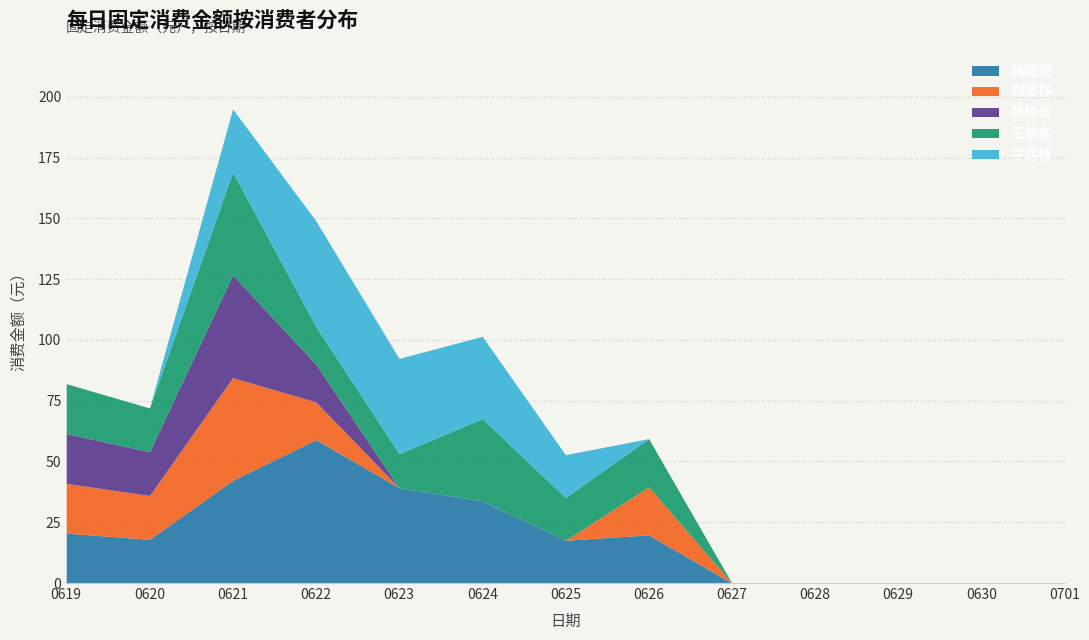

What is the maximum value shown in the chart?

59.0